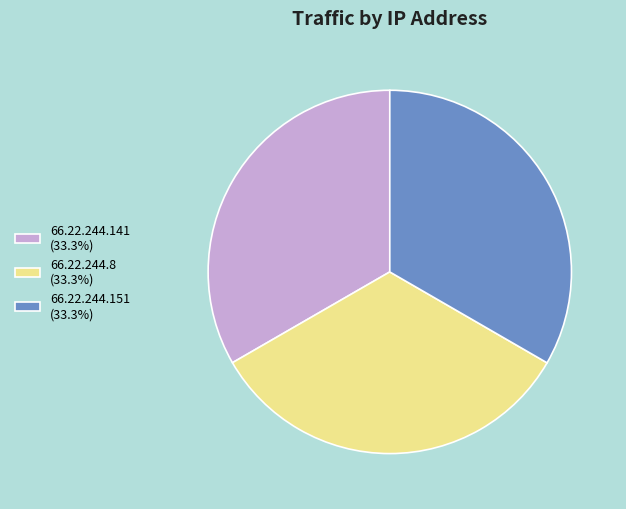

What is the ratio of the value at 66.22.244.141 (33.3%) to the value at 66.22.244.8 (33.3%)?

1.0